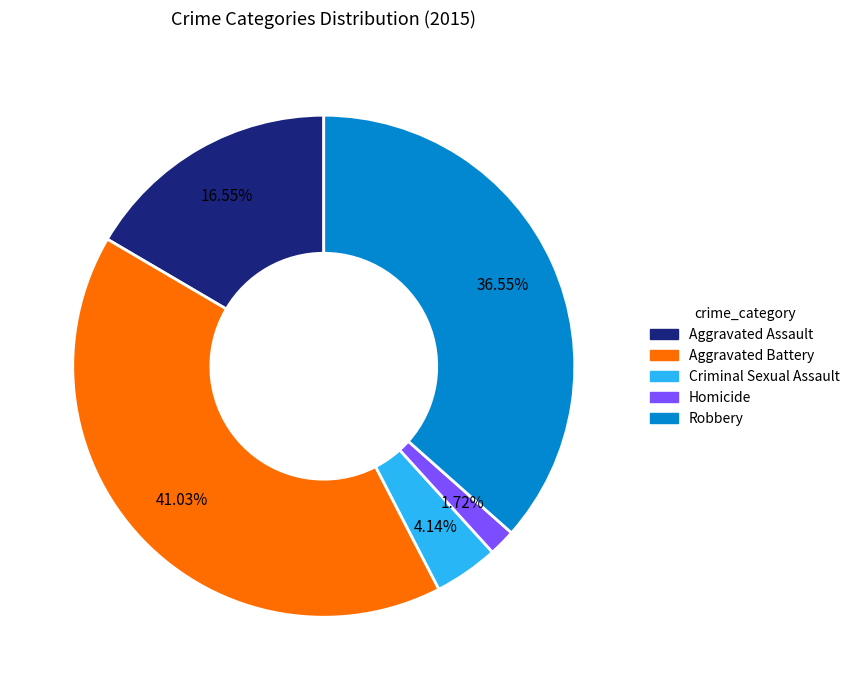

Is it true that Criminal Sexual Assault is 19% of the pie?

False